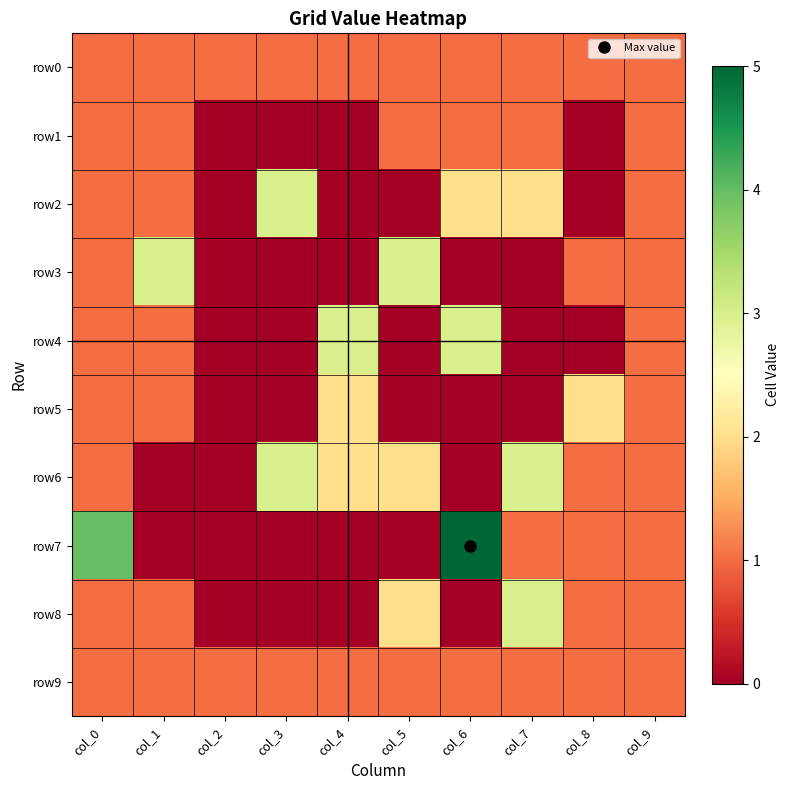

Reading left to right, extract all data points from this chart.

row0: col_0=1	col_1=1	col_2=1	col_3=1	col_4=1	col_5=1	col_6=1	col_7=1	col_8=1	col_9=1
row1: col_0=1	col_1=1	col_2=0	col_3=0	col_4=0	col_5=1	col_6=1	col_7=1	col_8=0	col_9=1
row2: col_0=1	col_1=1	col_2=0	col_3=3	col_4=0	col_5=0	col_6=2	col_7=2	col_8=0	col_9=1
row3: col_0=1	col_1=3	col_2=0	col_3=0	col_4=0	col_5=3	col_6=0	col_7=0	col_8=1	col_9=1
row4: col_0=1	col_1=1	col_2=0	col_3=0	col_4=3	col_5=0	col_6=3	col_7=0	col_8=0	col_9=1
row5: col_0=1	col_1=1	col_2=0	col_3=0	col_4=2	col_5=0	col_6=0	col_7=0	col_8=2	col_9=1
row6: col_0=1	col_1=0	col_2=0	col_3=3	col_4=2	col_5=2	col_6=0	col_7=3	col_8=1	col_9=1
row7: col_0=4	col_1=0	col_2=0	col_3=0	col_4=0	col_5=0	col_6=5	col_7=1	col_8=1	col_9=1
row8: col_0=1	col_1=1	col_2=0	col_3=0	col_4=0	col_5=2	col_6=0	col_7=3	col_8=1	col_9=1
row9: col_0=1	col_1=1	col_2=1	col_3=1	col_4=1	col_5=1	col_6=1	col_7=1	col_8=1	col_9=1